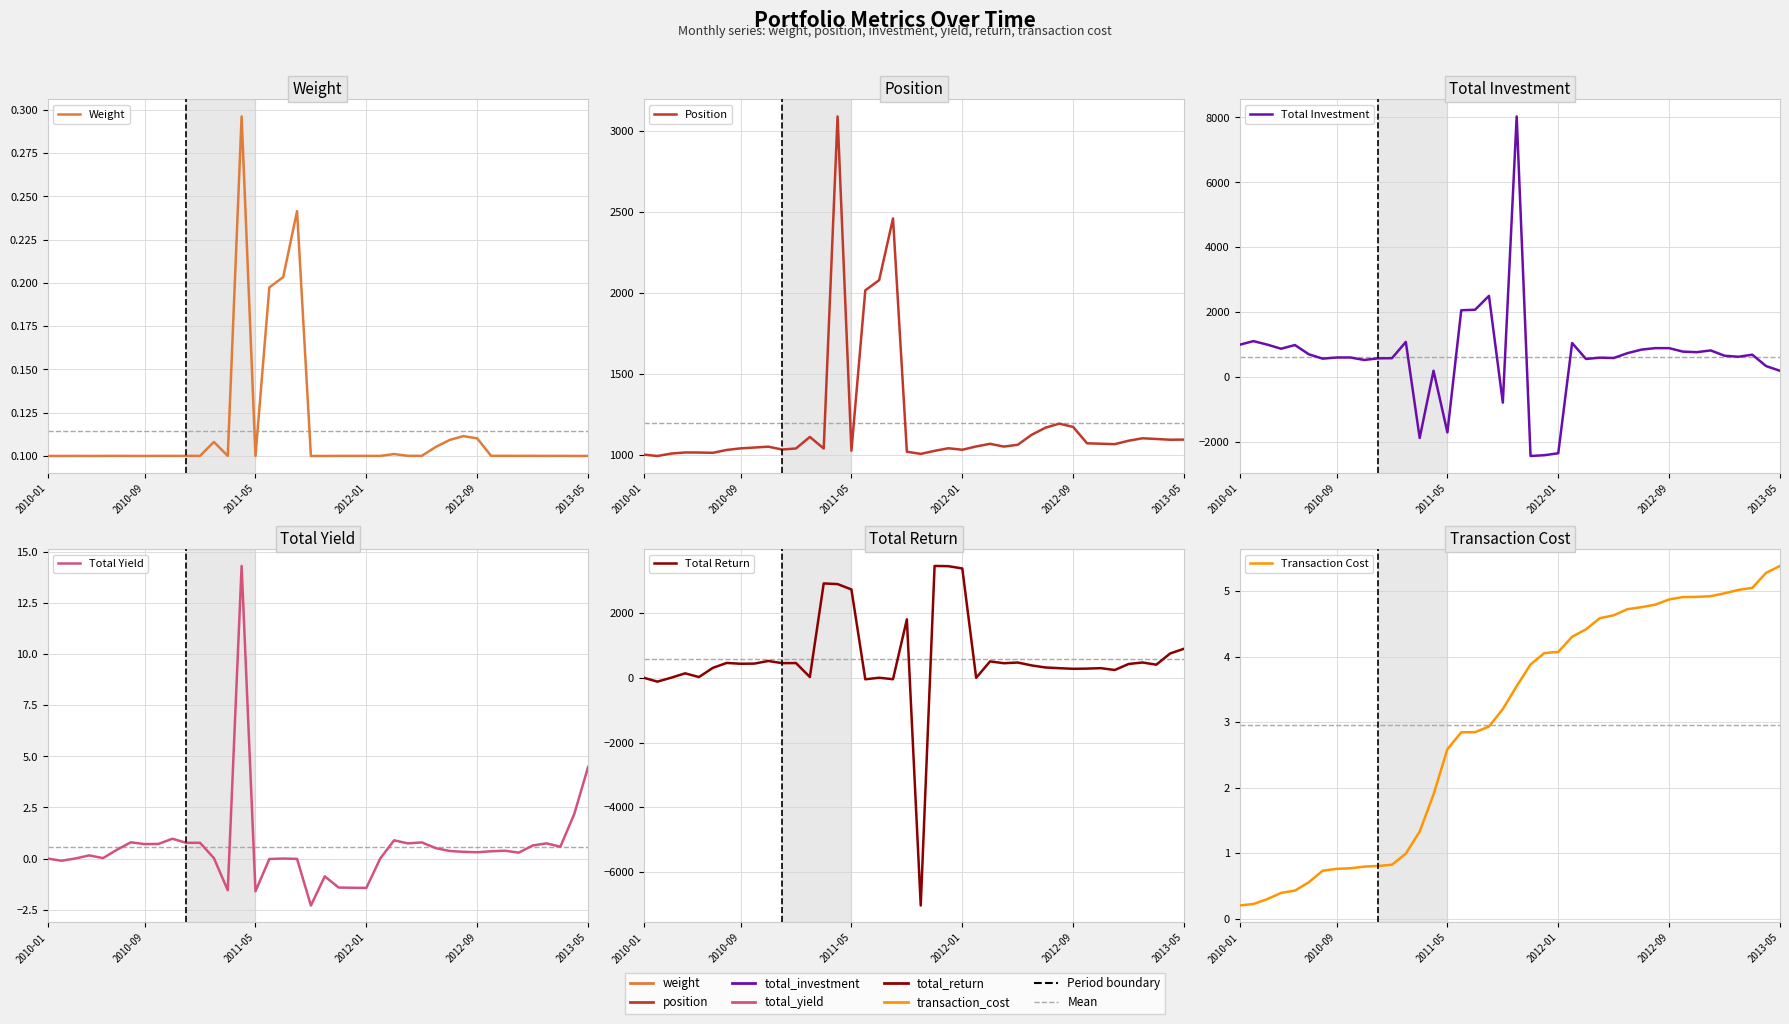

How many interior local peaks does the Total Yield series have?

10